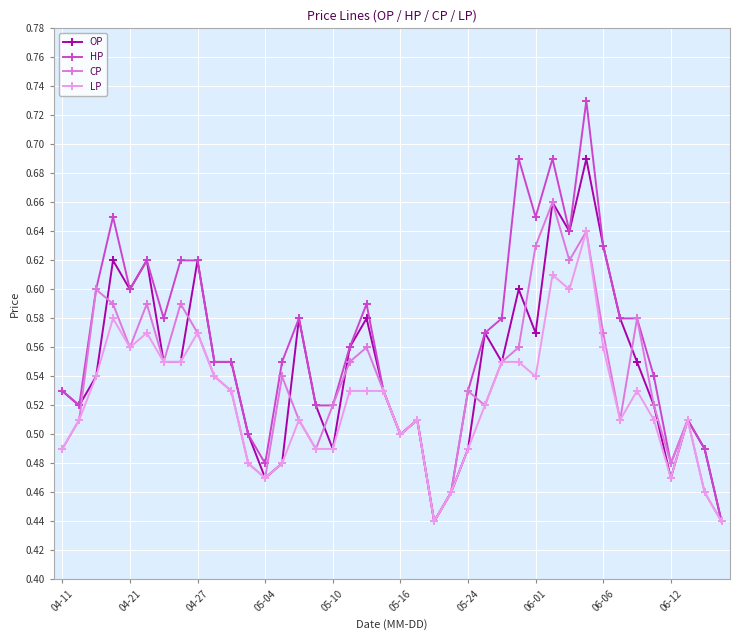

List the series in order of their peak value, highest first.

HP, OP, CP, LP